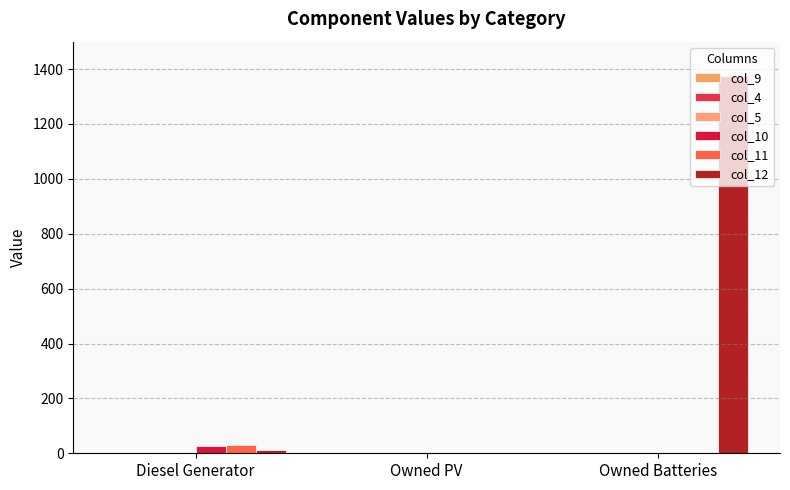

Reading left to right, what are all the values shown in this chart?

col_9: 2	0	0
col_4: 1	0	0
col_5: 0	0	0
col_10: 28	0	0
col_11: 29	0	0
col_12: 13	0	1374